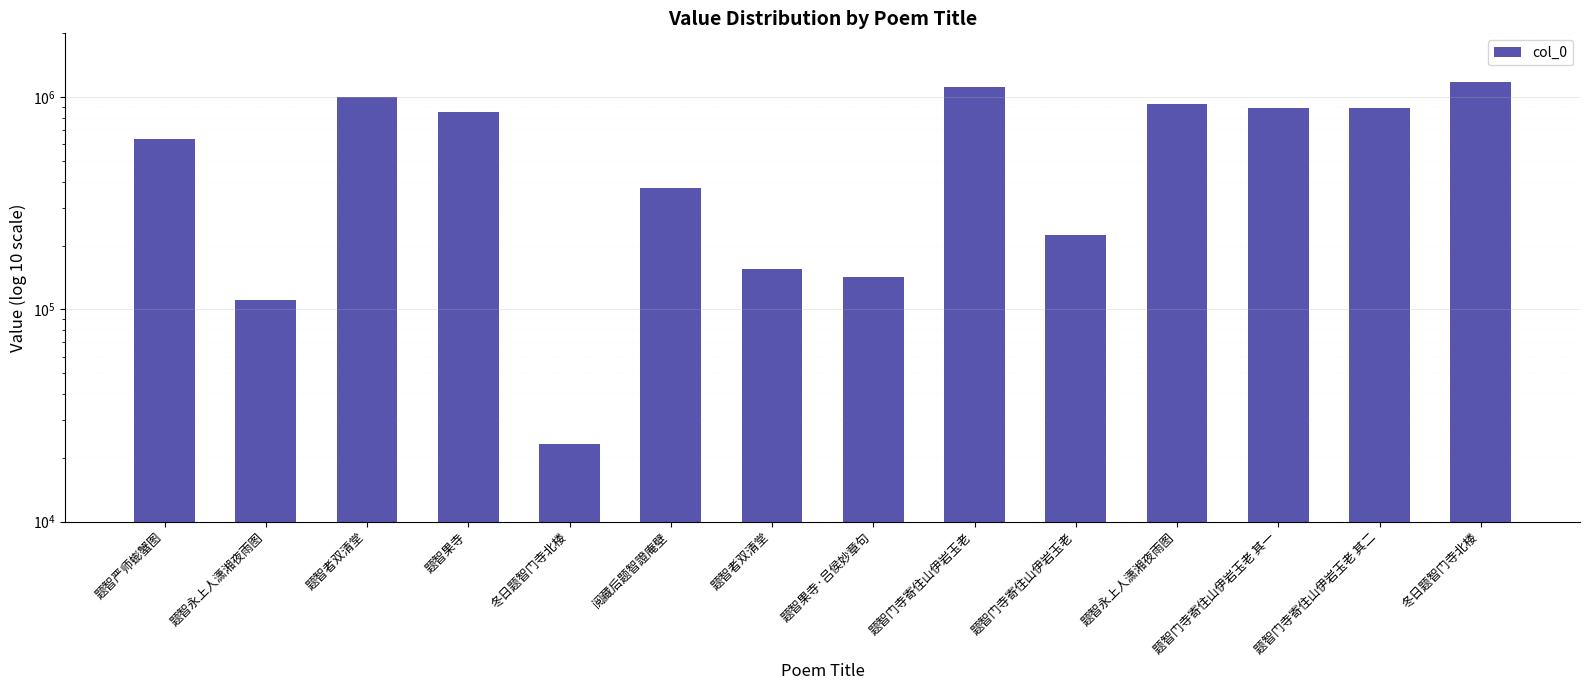

What is the smallest value displayed?

23163